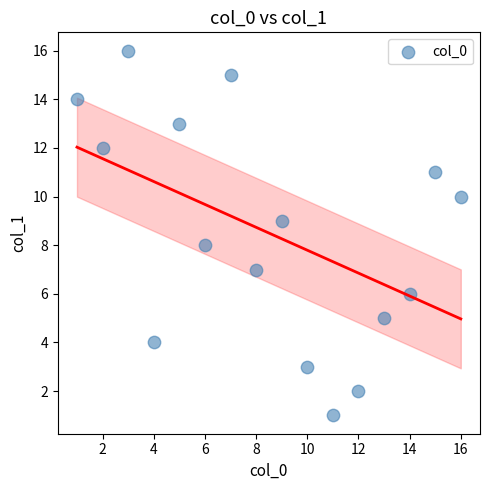

What is the range of Y values (max minus min)?

15